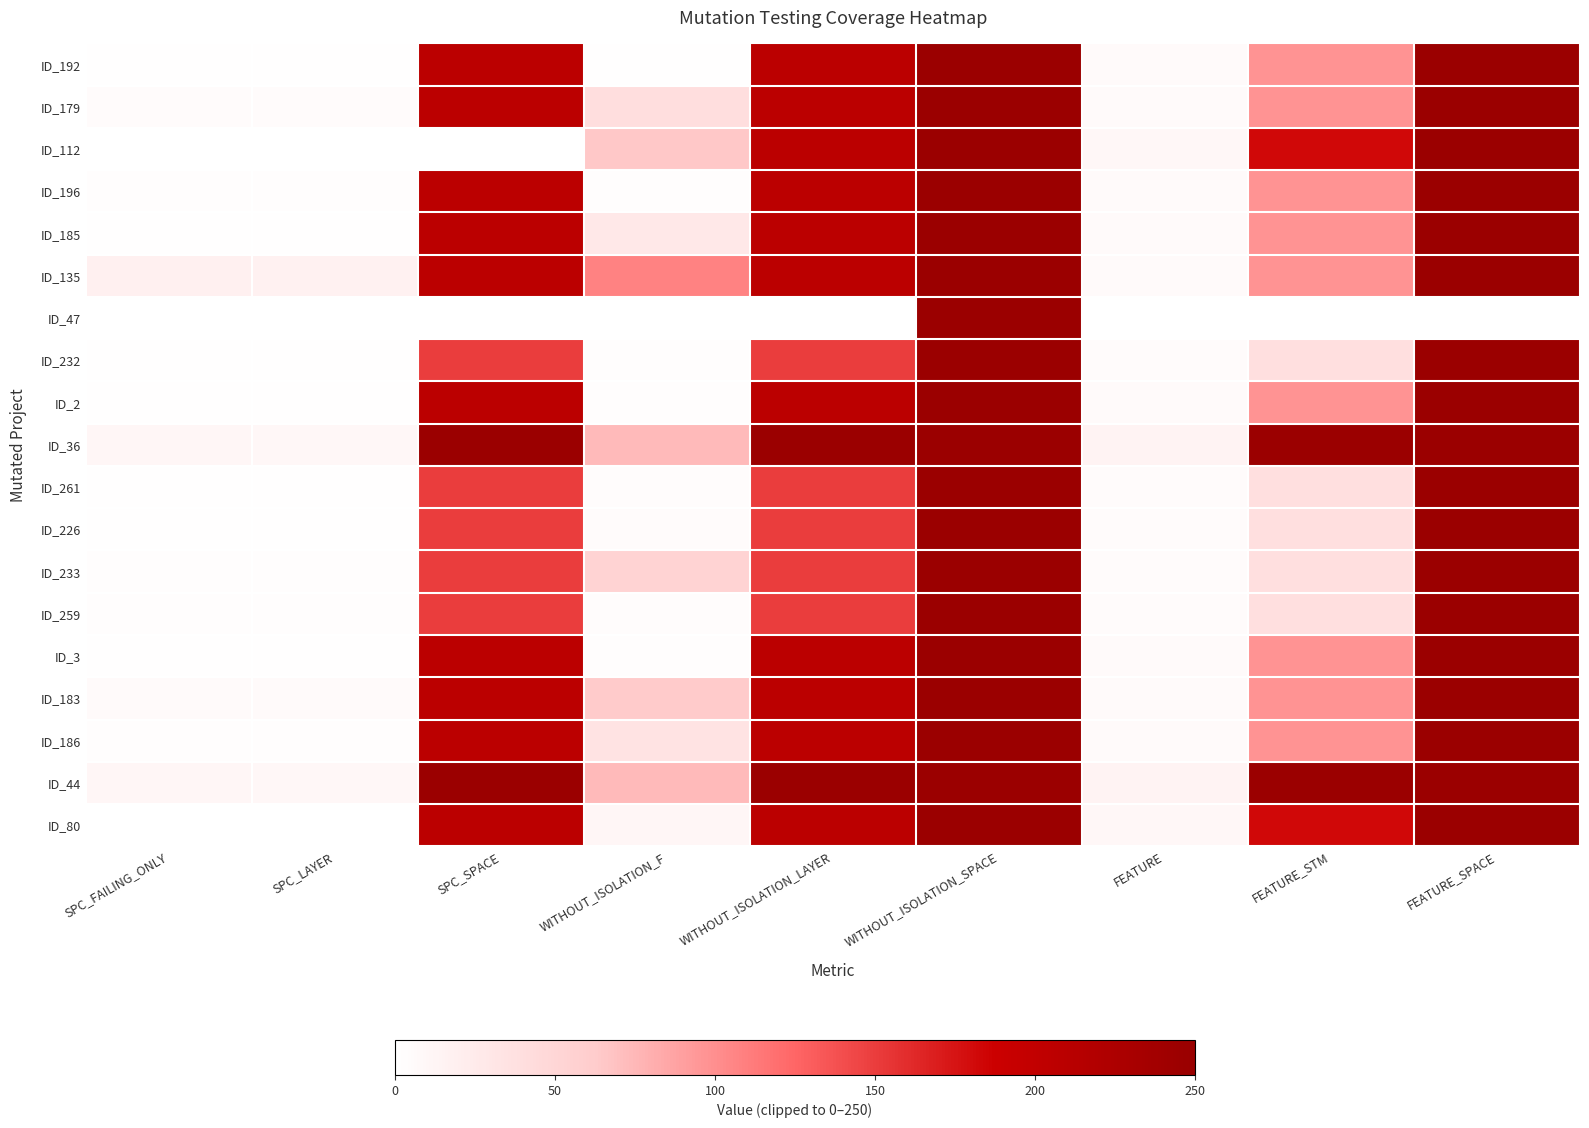

Reading left to right, list all the values displayed in this chart.

ID_192: SPC_FAILING_ONLY=1	SPC_LAYER=1	SPC_SPACE=208	WITHOUT_ISOLATION_F=1	WITHOUT_ISOLATION_LAYER=208	WITHOUT_ISOLATION_SPACE=247	FEATURE=6	FEATURE_STM=97	FEATURE_SPACE=247
ID_179: SPC_FAILING_ONLY=4	SPC_LAYER=4	SPC_SPACE=208	WITHOUT_ISOLATION_F=41	WITHOUT_ISOLATION_LAYER=208	WITHOUT_ISOLATION_SPACE=247	FEATURE=6	FEATURE_STM=97	FEATURE_SPACE=247
ID_112: SPC_FAILING_ONLY=0	SPC_LAYER=0	SPC_SPACE=0	WITHOUT_ISOLATION_F=65	WITHOUT_ISOLATION_LAYER=208	WITHOUT_ISOLATION_SPACE=247	FEATURE=9	FEATURE_STM=182	FEATURE_SPACE=247
ID_196: SPC_FAILING_ONLY=2	SPC_LAYER=2	SPC_SPACE=208	WITHOUT_ISOLATION_F=2	WITHOUT_ISOLATION_LAYER=208	WITHOUT_ISOLATION_SPACE=247	FEATURE=6	FEATURE_STM=97	FEATURE_SPACE=247
ID_185: SPC_FAILING_ONLY=1	SPC_LAYER=1	SPC_SPACE=208	WITHOUT_ISOLATION_F=28	WITHOUT_ISOLATION_LAYER=208	WITHOUT_ISOLATION_SPACE=247	FEATURE=6	FEATURE_STM=97	FEATURE_SPACE=247
ID_135: SPC_FAILING_ONLY=18	SPC_LAYER=17	SPC_SPACE=208	WITHOUT_ISOLATION_F=108	WITHOUT_ISOLATION_LAYER=208	WITHOUT_ISOLATION_SPACE=247	FEATURE=6	FEATURE_STM=97	FEATURE_SPACE=247
ID_47: SPC_FAILING_ONLY=0	SPC_LAYER=0	SPC_SPACE=0	WITHOUT_ISOLATION_F=0	WITHOUT_ISOLATION_LAYER=0	WITHOUT_ISOLATION_SPACE=247	FEATURE=0	FEATURE_STM=0	FEATURE_SPACE=0
ID_232: SPC_FAILING_ONLY=1	SPC_LAYER=1	SPC_SPACE=150	WITHOUT_ISOLATION_F=2	WITHOUT_ISOLATION_LAYER=150	WITHOUT_ISOLATION_SPACE=247	FEATURE=4	FEATURE_STM=39	FEATURE_SPACE=247
ID_2: SPC_FAILING_ONLY=1	SPC_LAYER=1	SPC_SPACE=208	WITHOUT_ISOLATION_F=2	WITHOUT_ISOLATION_LAYER=208	WITHOUT_ISOLATION_SPACE=247	FEATURE=6	FEATURE_STM=97	FEATURE_SPACE=247
ID_36: SPC_FAILING_ONLY=11	SPC_LAYER=9	SPC_SPACE=247	WITHOUT_ISOLATION_F=74	WITHOUT_ISOLATION_LAYER=247	WITHOUT_ISOLATION_SPACE=247	FEATURE=14	FEATURE_STM=247	FEATURE_SPACE=247
ID_261: SPC_FAILING_ONLY=1	SPC_LAYER=1	SPC_SPACE=150	WITHOUT_ISOLATION_F=3	WITHOUT_ISOLATION_LAYER=150	WITHOUT_ISOLATION_SPACE=247	FEATURE=4	FEATURE_STM=39	FEATURE_SPACE=247
ID_226: SPC_FAILING_ONLY=1	SPC_LAYER=1	SPC_SPACE=150	WITHOUT_ISOLATION_F=4	WITHOUT_ISOLATION_LAYER=150	WITHOUT_ISOLATION_SPACE=247	FEATURE=4	FEATURE_STM=39	FEATURE_SPACE=247
ID_233: SPC_FAILING_ONLY=2	SPC_LAYER=2	SPC_SPACE=150	WITHOUT_ISOLATION_F=54	WITHOUT_ISOLATION_LAYER=150	WITHOUT_ISOLATION_SPACE=247	FEATURE=4	FEATURE_STM=39	FEATURE_SPACE=247
ID_259: SPC_FAILING_ONLY=2	SPC_LAYER=2	SPC_SPACE=150	WITHOUT_ISOLATION_F=3	WITHOUT_ISOLATION_LAYER=150	WITHOUT_ISOLATION_SPACE=247	FEATURE=4	FEATURE_STM=39	FEATURE_SPACE=247
ID_3: SPC_FAILING_ONLY=1	SPC_LAYER=1	SPC_SPACE=208	WITHOUT_ISOLATION_F=2	WITHOUT_ISOLATION_LAYER=208	WITHOUT_ISOLATION_SPACE=247	FEATURE=6	FEATURE_STM=97	FEATURE_SPACE=247
ID_183: SPC_FAILING_ONLY=6	SPC_LAYER=6	SPC_SPACE=208	WITHOUT_ISOLATION_F=63	WITHOUT_ISOLATION_LAYER=208	WITHOUT_ISOLATION_SPACE=247	FEATURE=6	FEATURE_STM=97	FEATURE_SPACE=247
ID_186: SPC_FAILING_ONLY=2	SPC_LAYER=2	SPC_SPACE=208	WITHOUT_ISOLATION_F=35	WITHOUT_ISOLATION_LAYER=208	WITHOUT_ISOLATION_SPACE=247	FEATURE=6	FEATURE_STM=97	FEATURE_SPACE=247
ID_44: SPC_FAILING_ONLY=11	SPC_LAYER=9	SPC_SPACE=247	WITHOUT_ISOLATION_F=74	WITHOUT_ISOLATION_LAYER=247	WITHOUT_ISOLATION_SPACE=247	FEATURE=14	FEATURE_STM=247	FEATURE_SPACE=247
ID_80: SPC_FAILING_ONLY=0	SPC_LAYER=0	SPC_SPACE=208	WITHOUT_ISOLATION_F=11	WITHOUT_ISOLATION_LAYER=208	WITHOUT_ISOLATION_SPACE=247	FEATURE=9	FEATURE_STM=182	FEATURE_SPACE=247